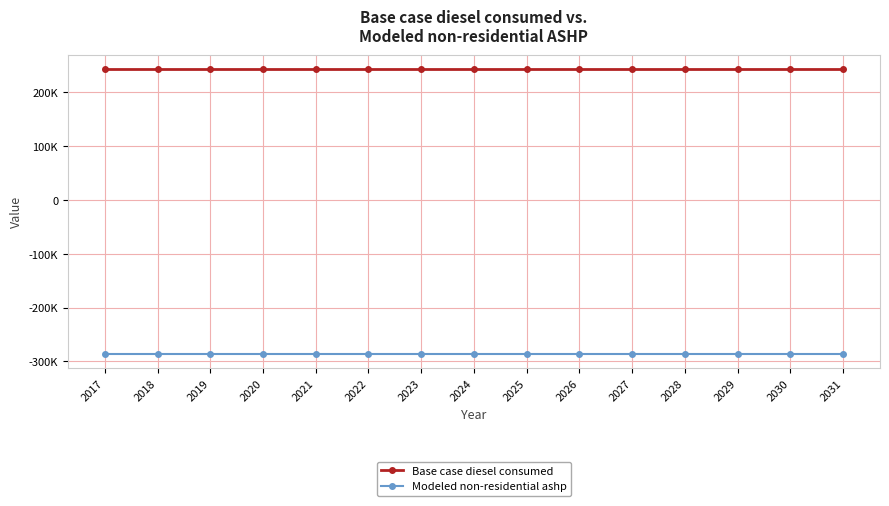

Is this an area chart (filled region under the line)?

No